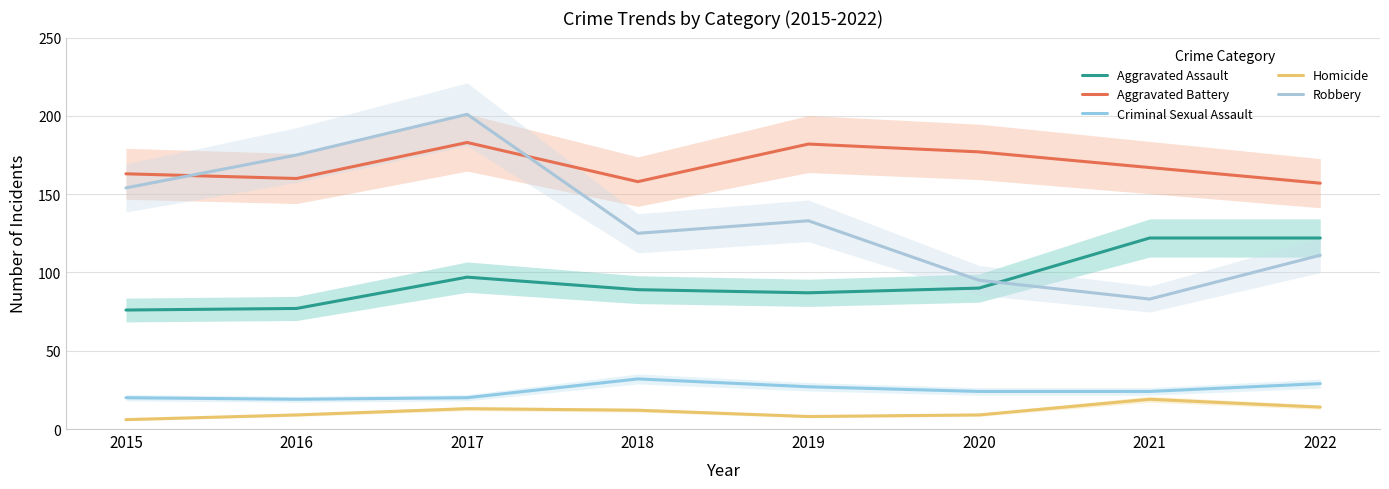

What is the difference between the highest and lowest values at 2015?

157